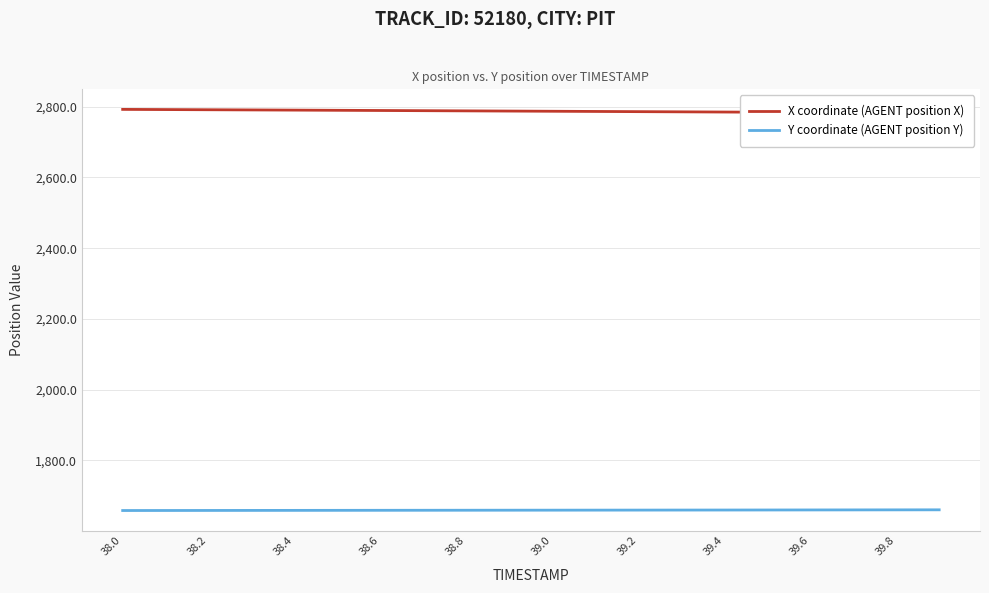

The value of Y coordinate (AGENT position Y) at 39.6 is 1660.1. True or false?

True